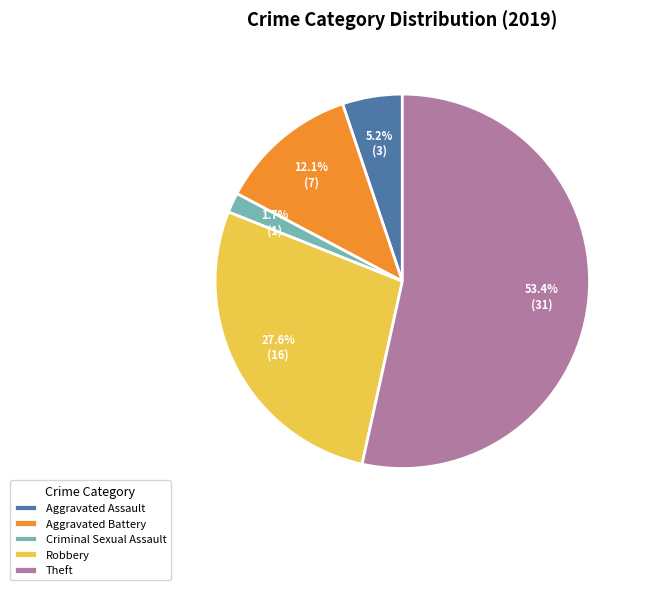

Rank the categories by value from highest to lowest.

Theft, Robbery, Aggravated Battery, Aggravated Assault, Criminal Sexual Assault